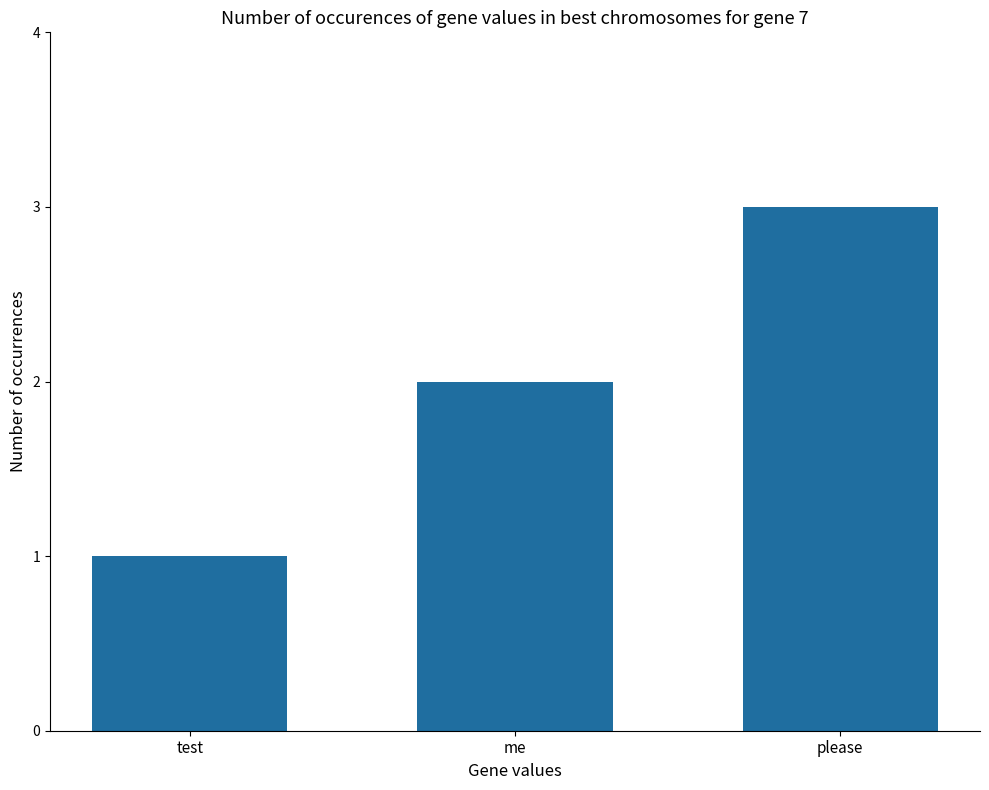

Which label corresponds to the largest value in the chart?

please